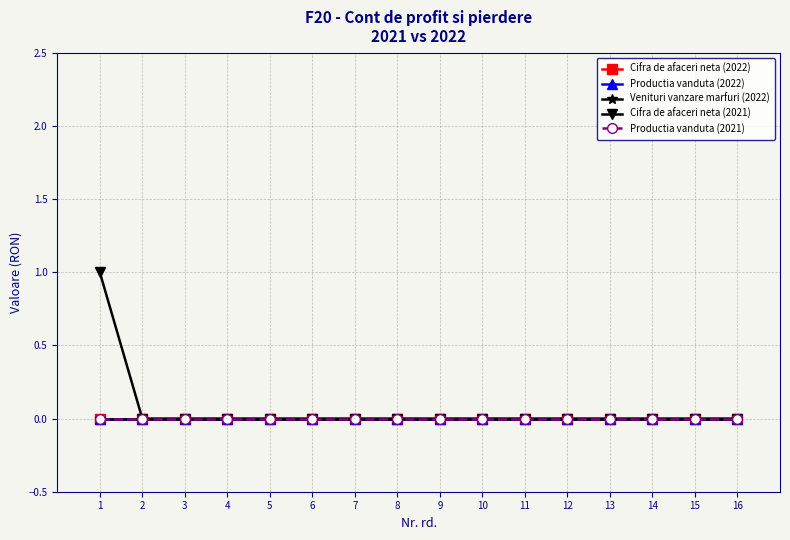

Does the chart have visible grid lines?

Yes